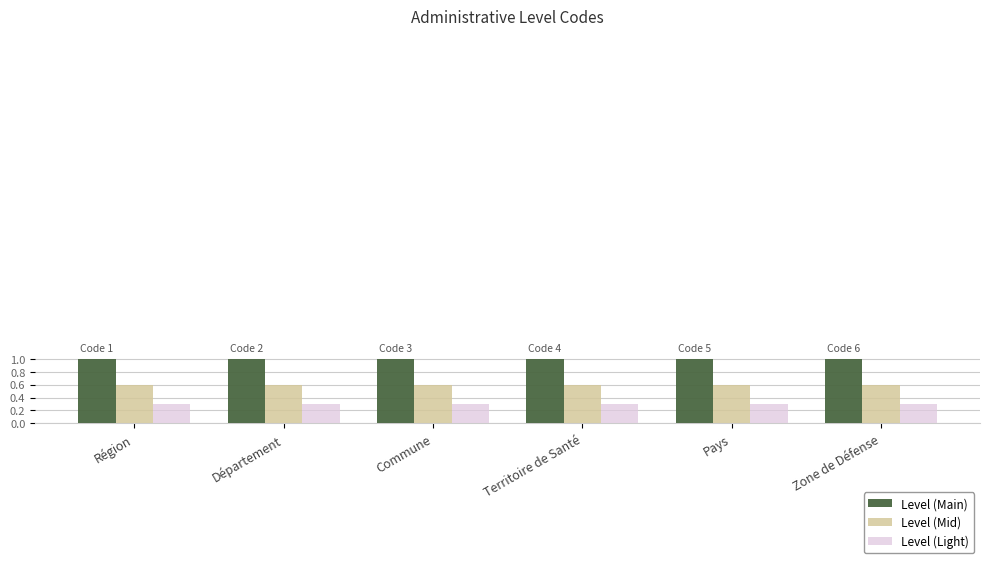

What is the sum of all Level (Main) values?

6.0